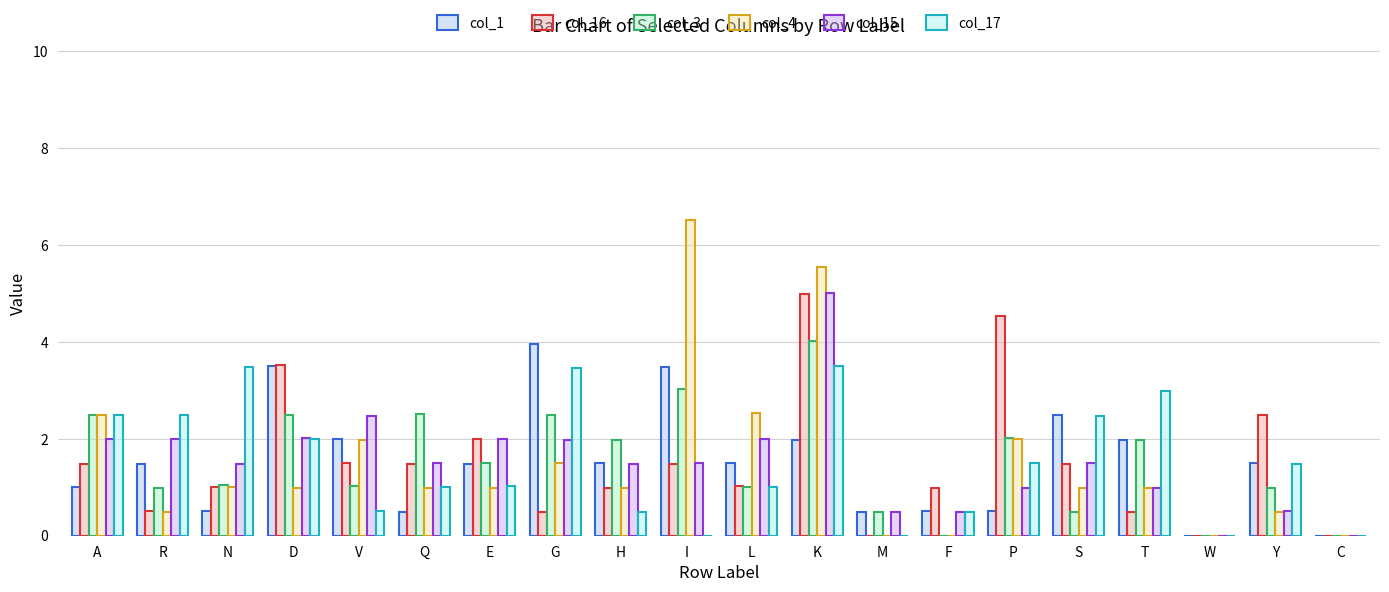

Are the bars grouped side by side (vs. stacked)?

Yes